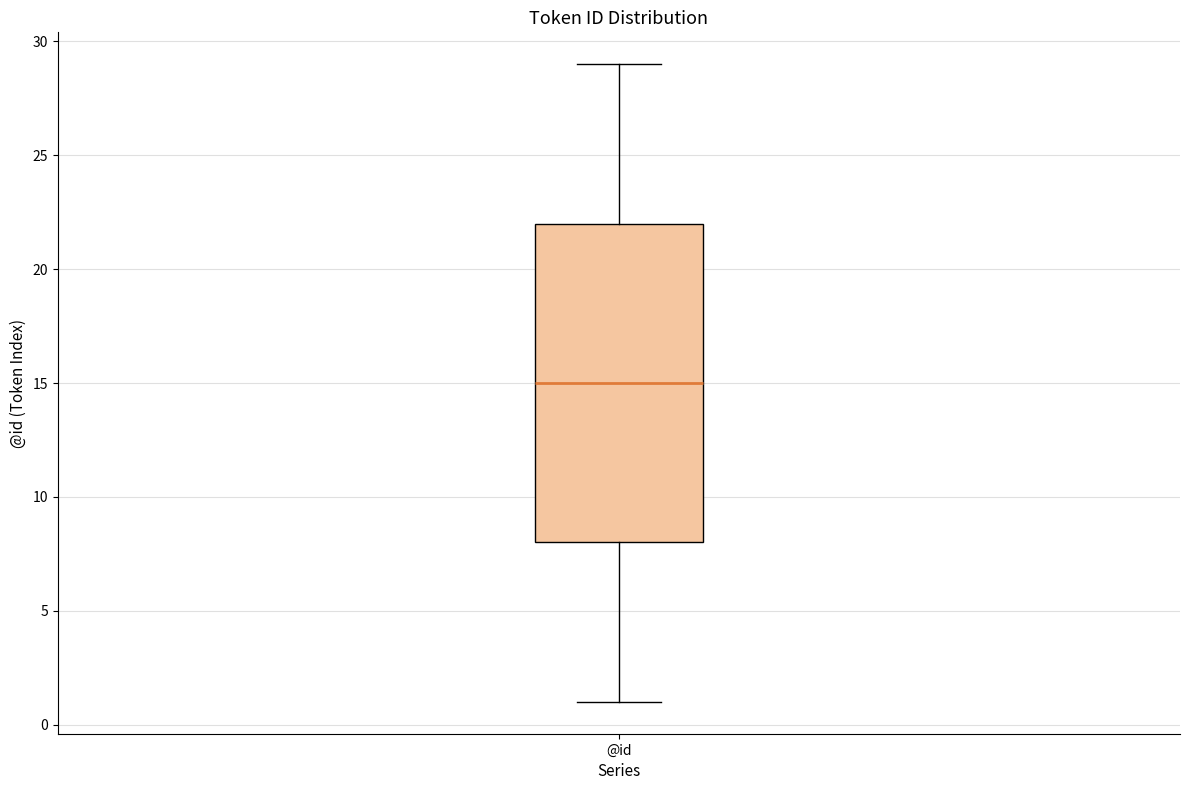

Read this box plot against the y-axis: the position of the median line, the range covered by the box, and the ends of both whiskers. The values are not printed on the chart, so give them approximately, as read against the axis.

median 15, box 8 to 22, whiskers 1 to 29